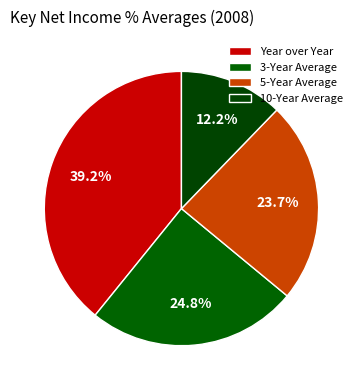

To the nearest percent, what is the combined percentage of Year over Year and 10-Year Average?

51%